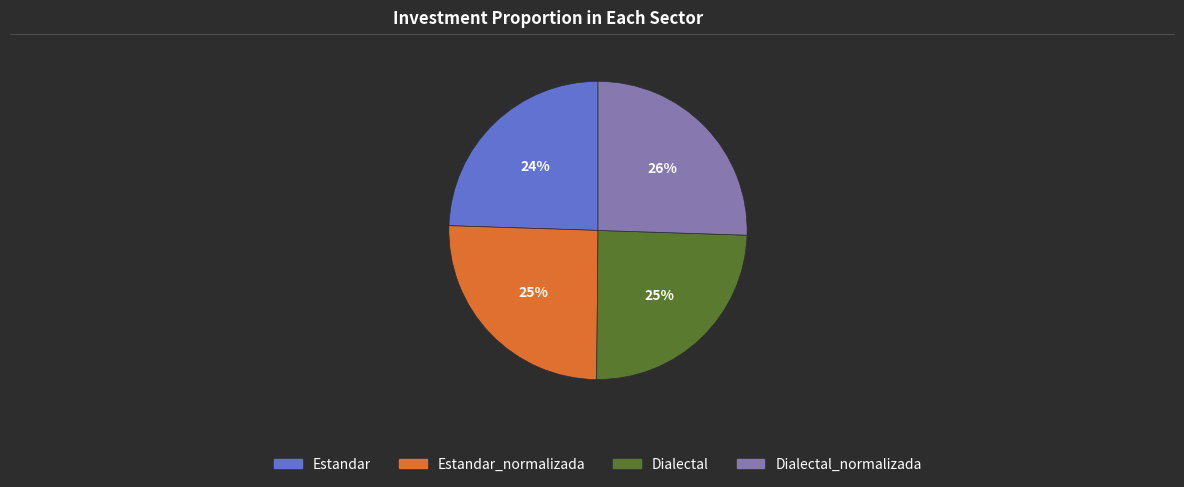

To the nearest percent, what is the average slice percentage?

25%